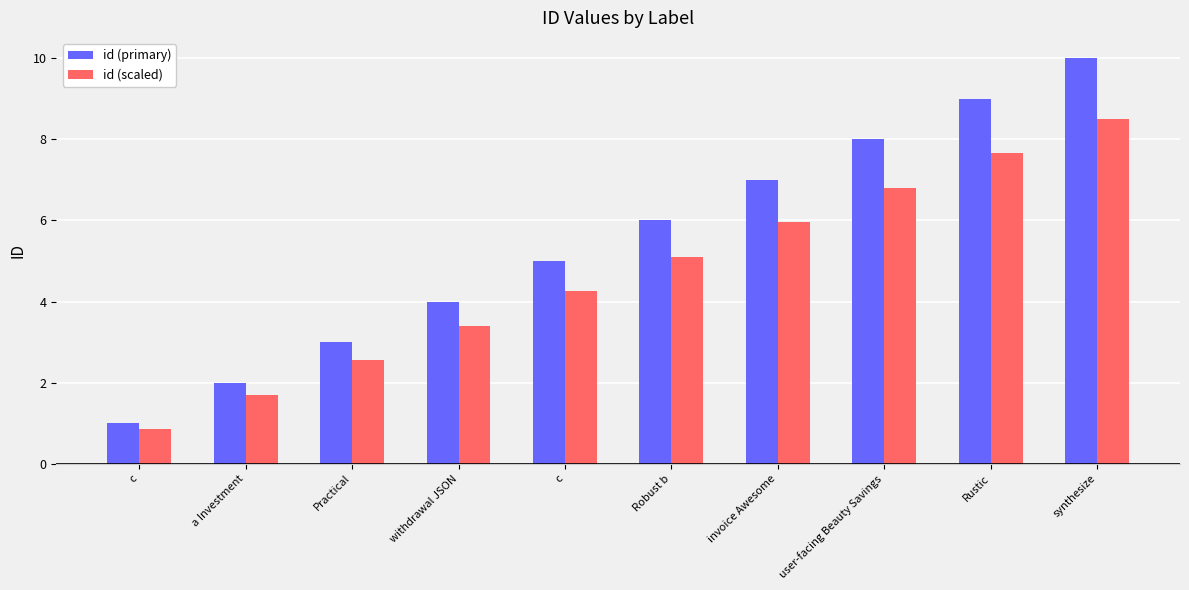

Which label corresponds to the smallest value in the chart?

c